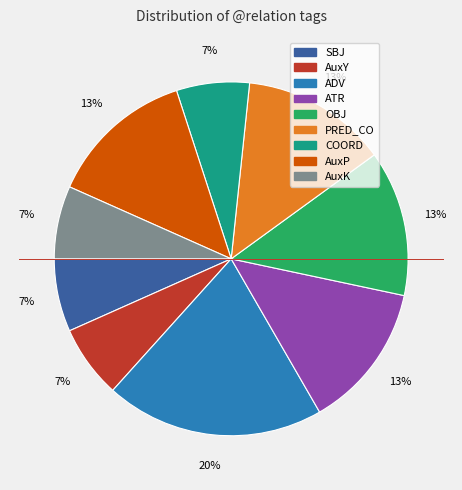

Count the number of slices in the pie.

9